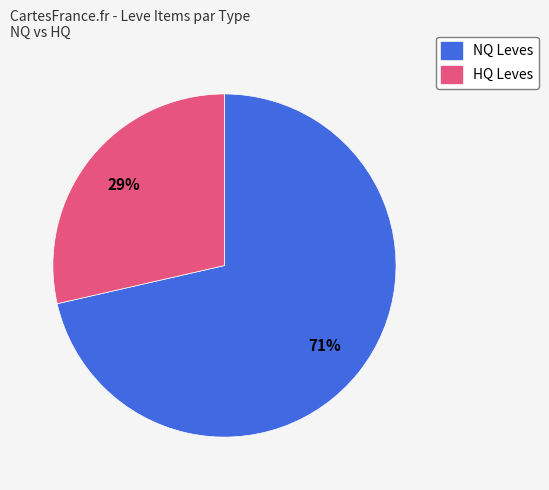

To the nearest percent, what is the average slice percentage?

50%